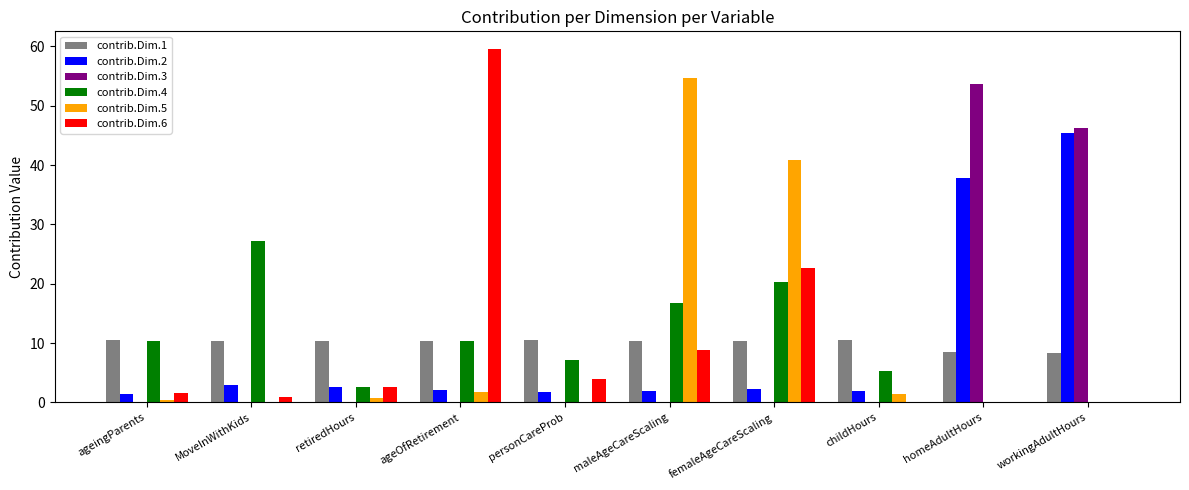

Is it true that contrib.Dim.1 equals 10.4 at retiredHours?

True